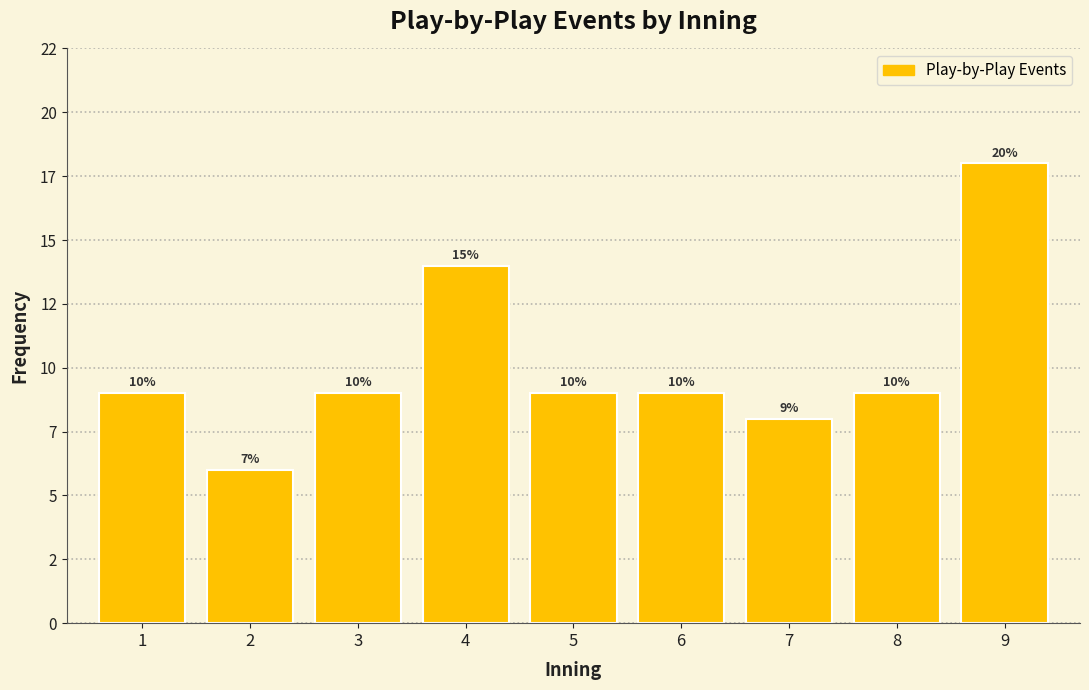

Does the chart contain any negative values?

No